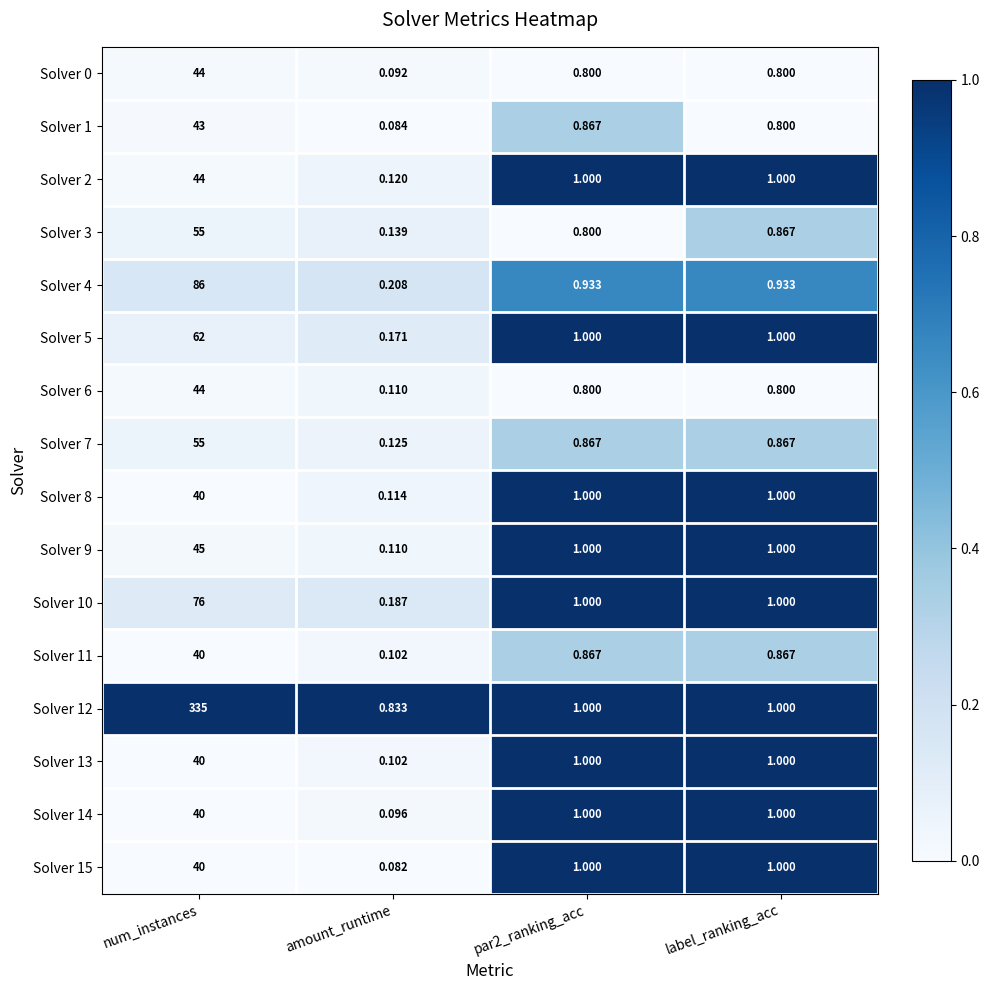

Where does the Solver 13 series first go above 1?

num_instances